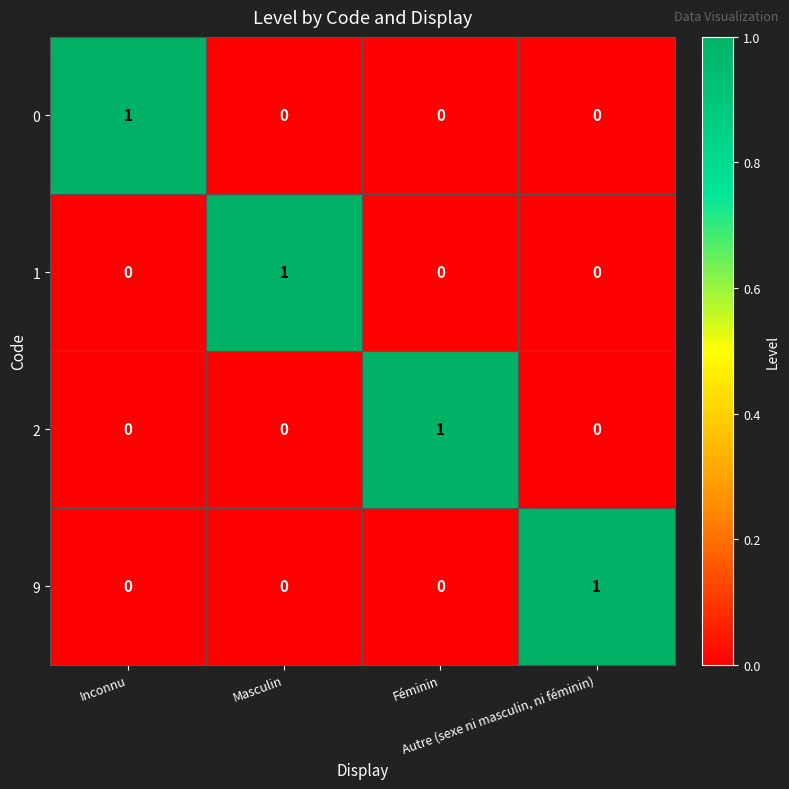

How many values in 2 are above zero?

1